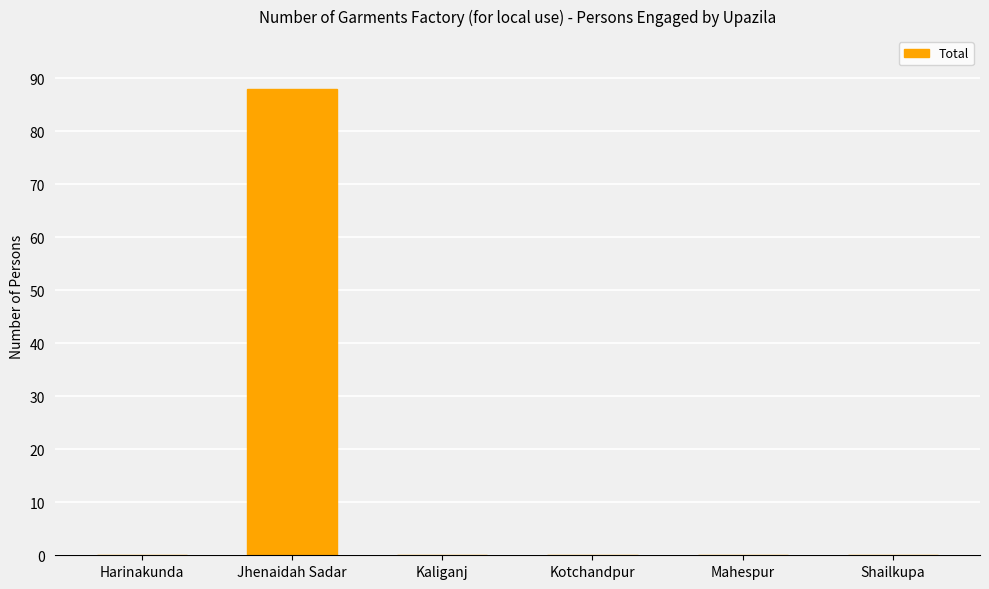

Reading right to left, transcribe all the data shown in this chart.

Shailkupa=0	Mahespur=0	Kotchandpur=0	Kaliganj=0	Jhenaidah Sadar=88	Harinakunda=0